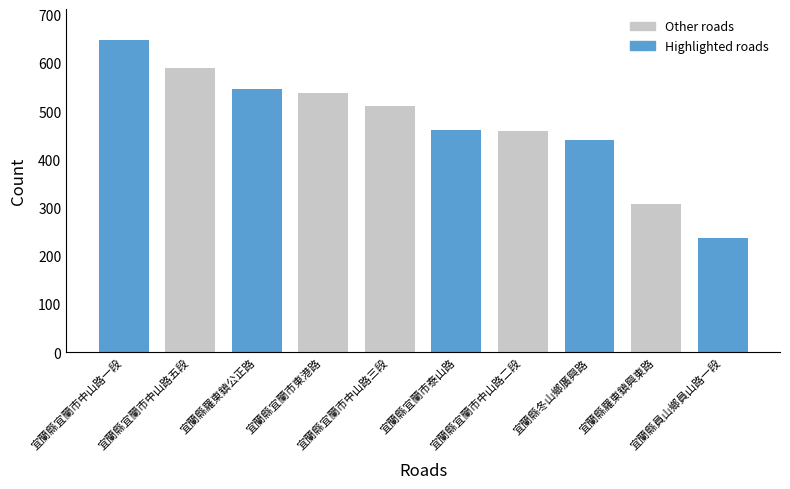

How many values are below 510?

5